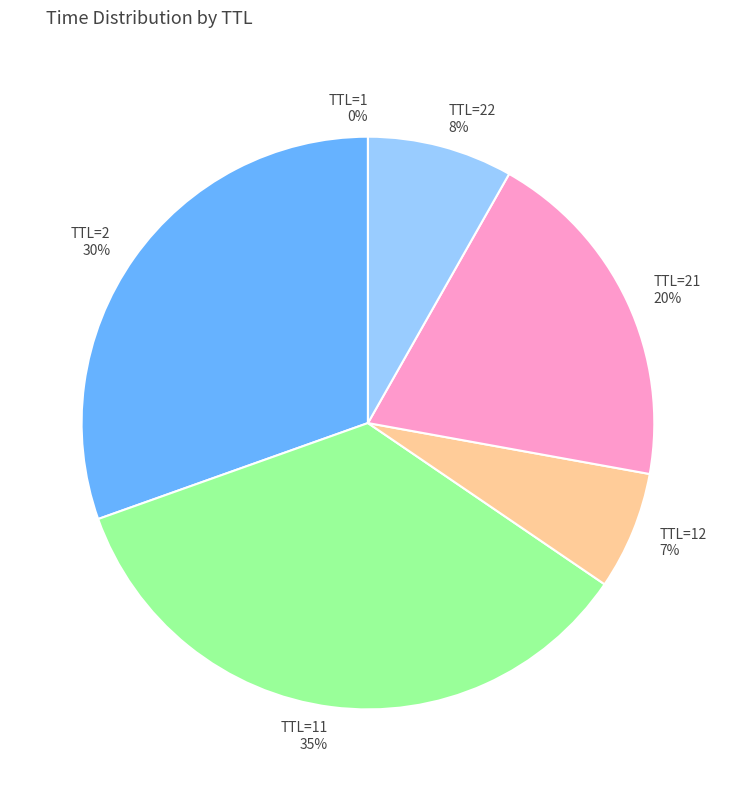

True or false: TTL=22 accounts for 23% of the total.

False